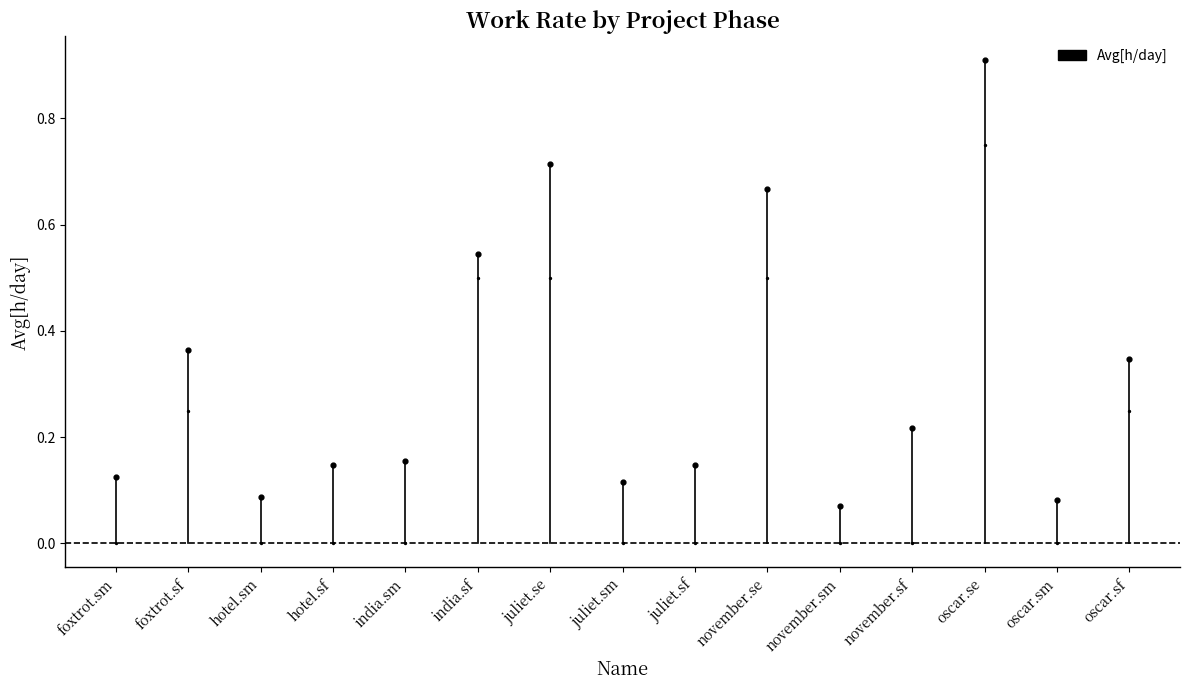

Which has a higher value, foxtrot.sm or foxtrot.sm?

foxtrot.sm